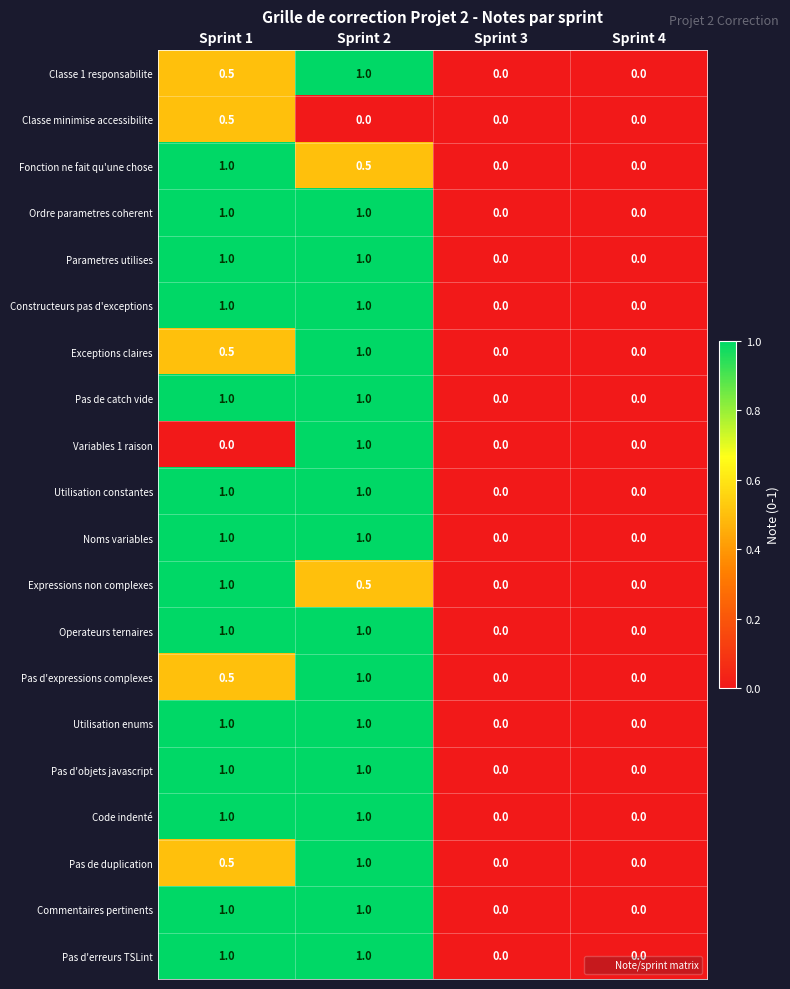

Is it true that Classe 1 responsabilite equals 0.7 at Sprint 3?

False